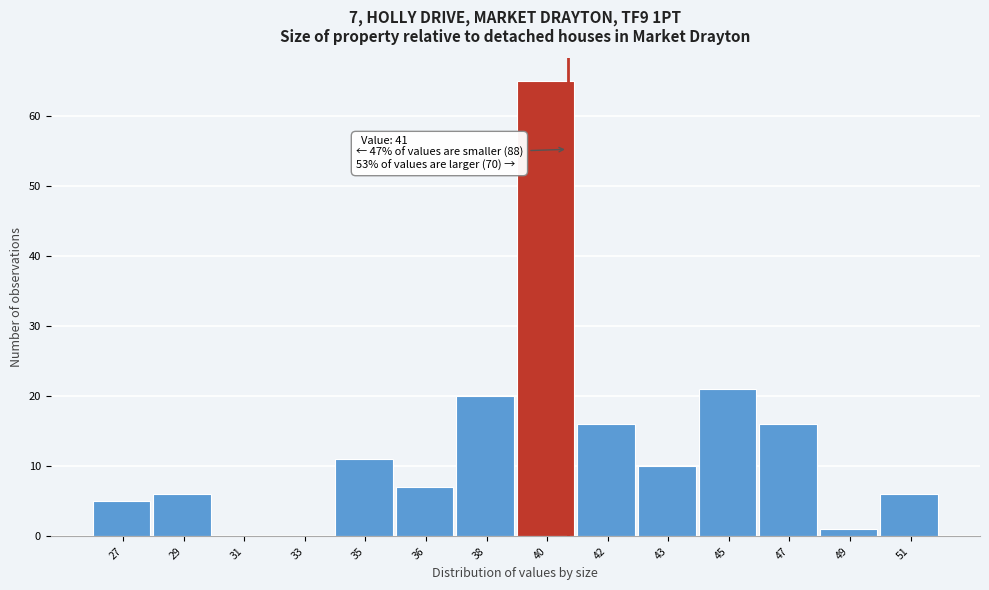

Reading left to right, list all the values displayed in this chart.

27=5	29=6	31=0	33=0	35=11	36=7	38=20	40=65	42=16	43=10	45=21	47=16	49=1	51=6